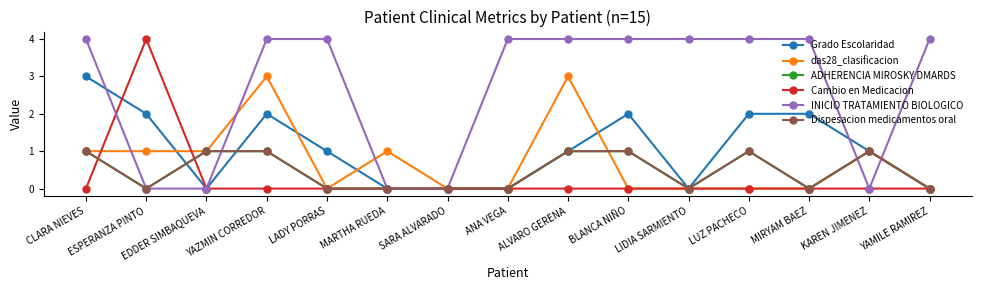

How many lines are shown in the chart?

6